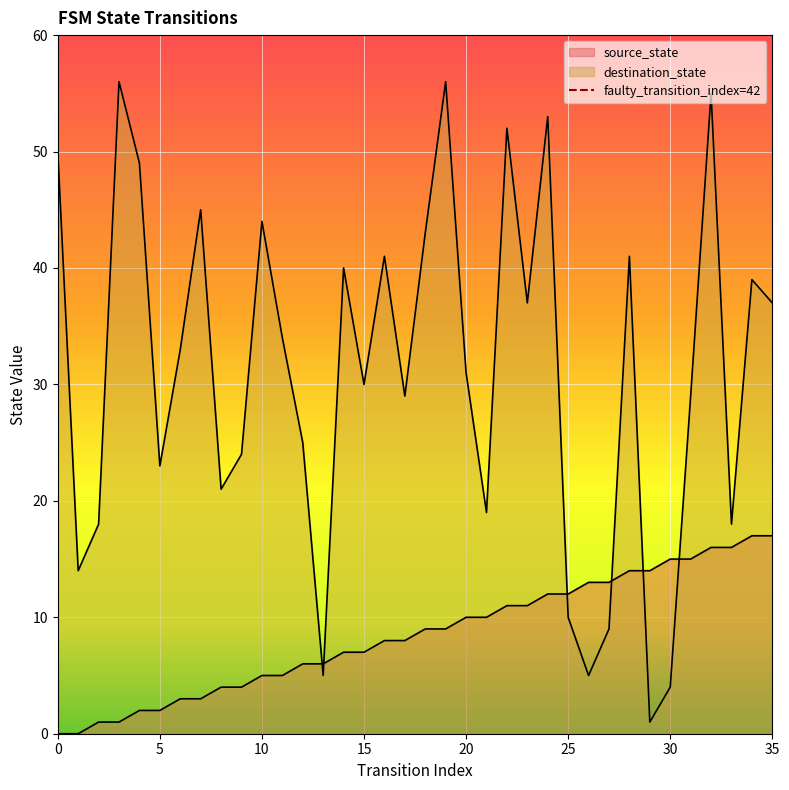

Where do destination_state and source_state first cross each other?

12 and 13